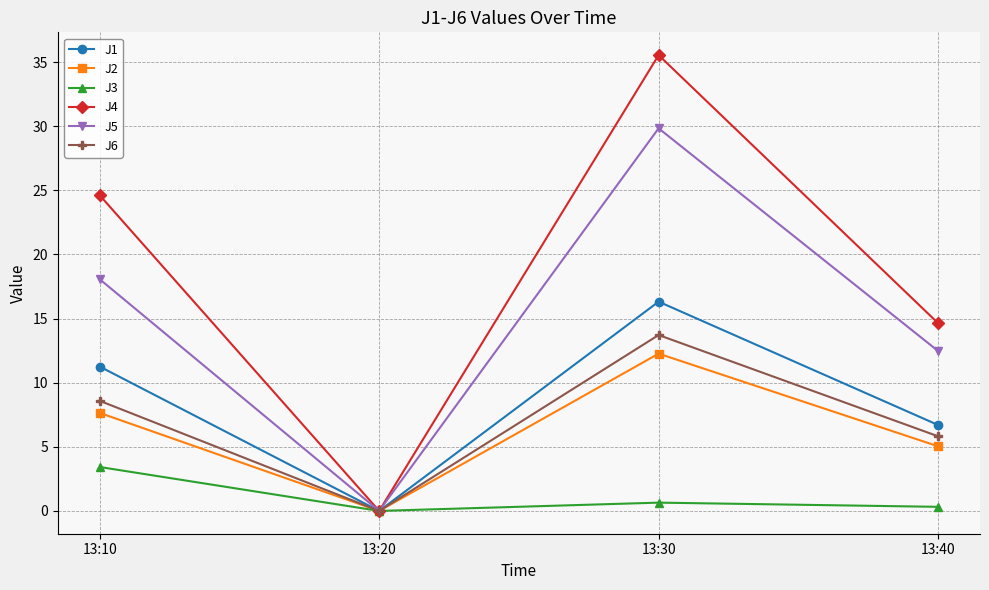

List the labels in order of J4 value, smallest first.

13:20, 13:40, 13:10, 13:30